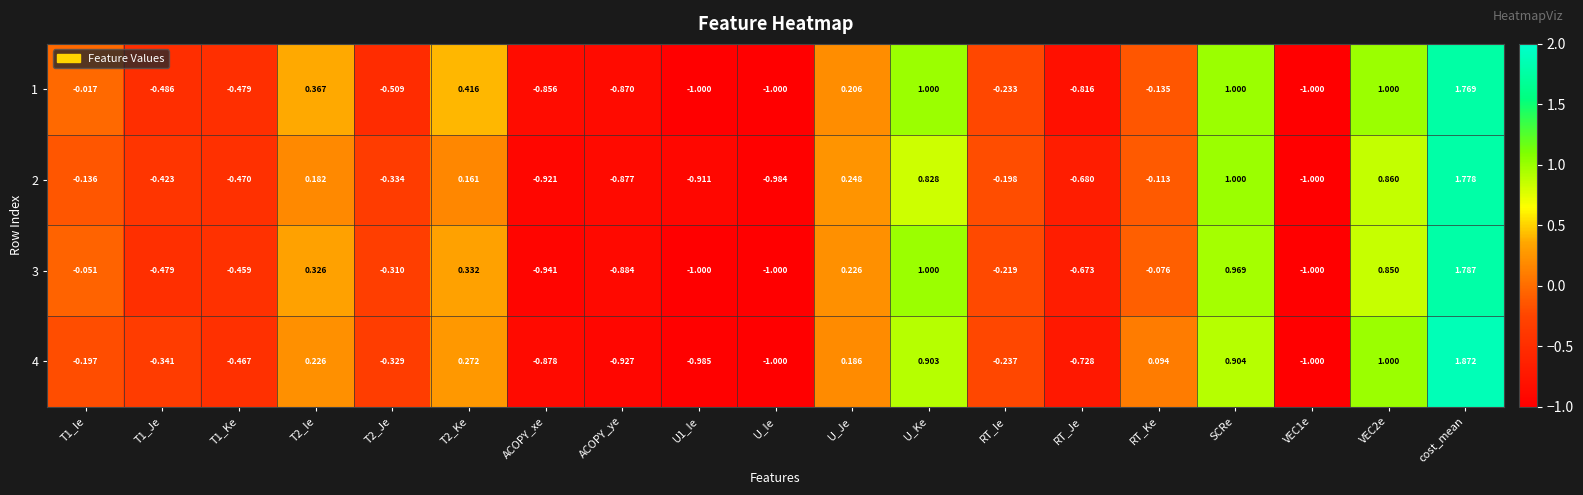

At which category is the sum across all series the highest?

cost_mean